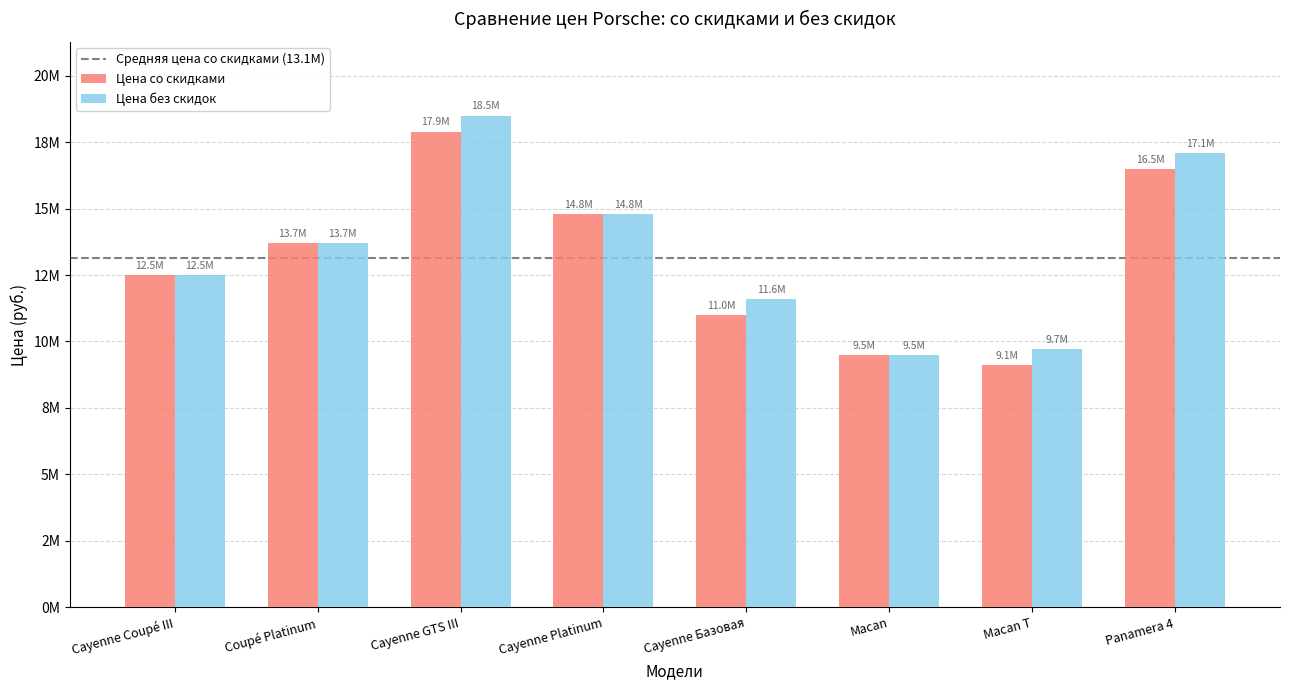

What is the average value of the Цена без скидок series?

13425000